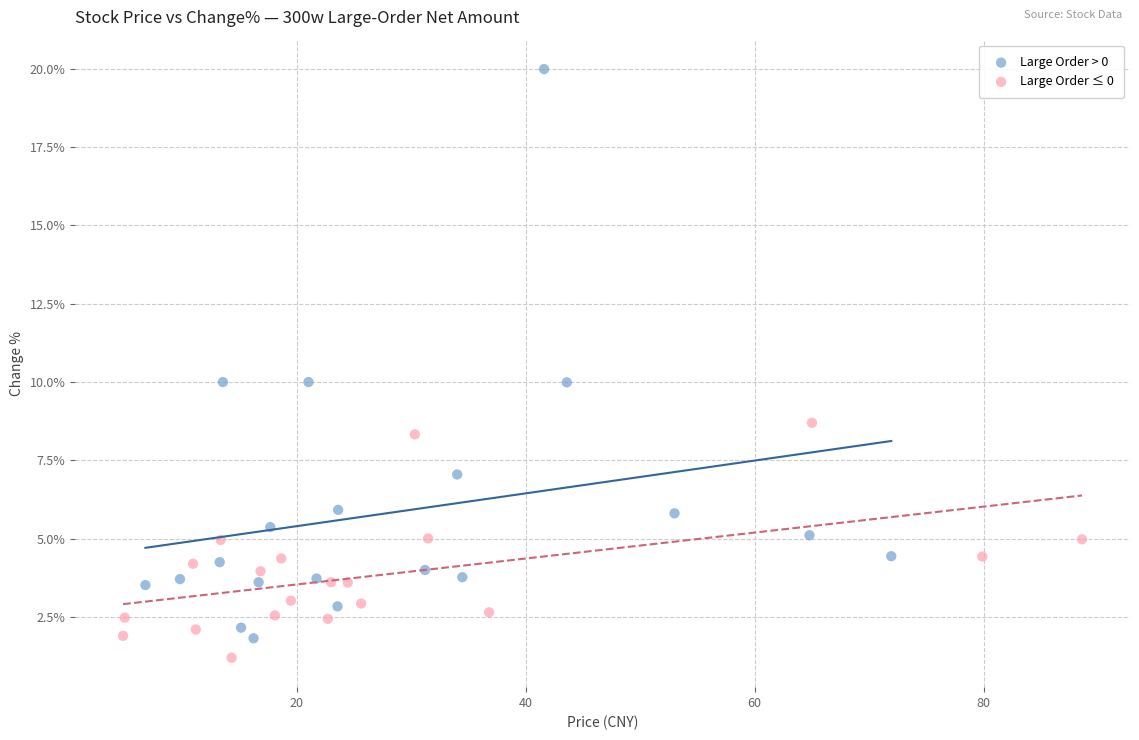

Which series has the widest spread of Y values?

Large Order > 0